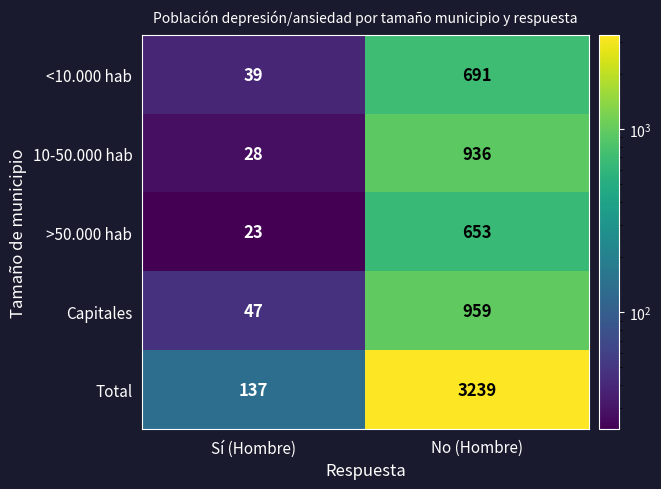

Which series changed the most between Sí (Hombre) and No (Hombre)?

Total